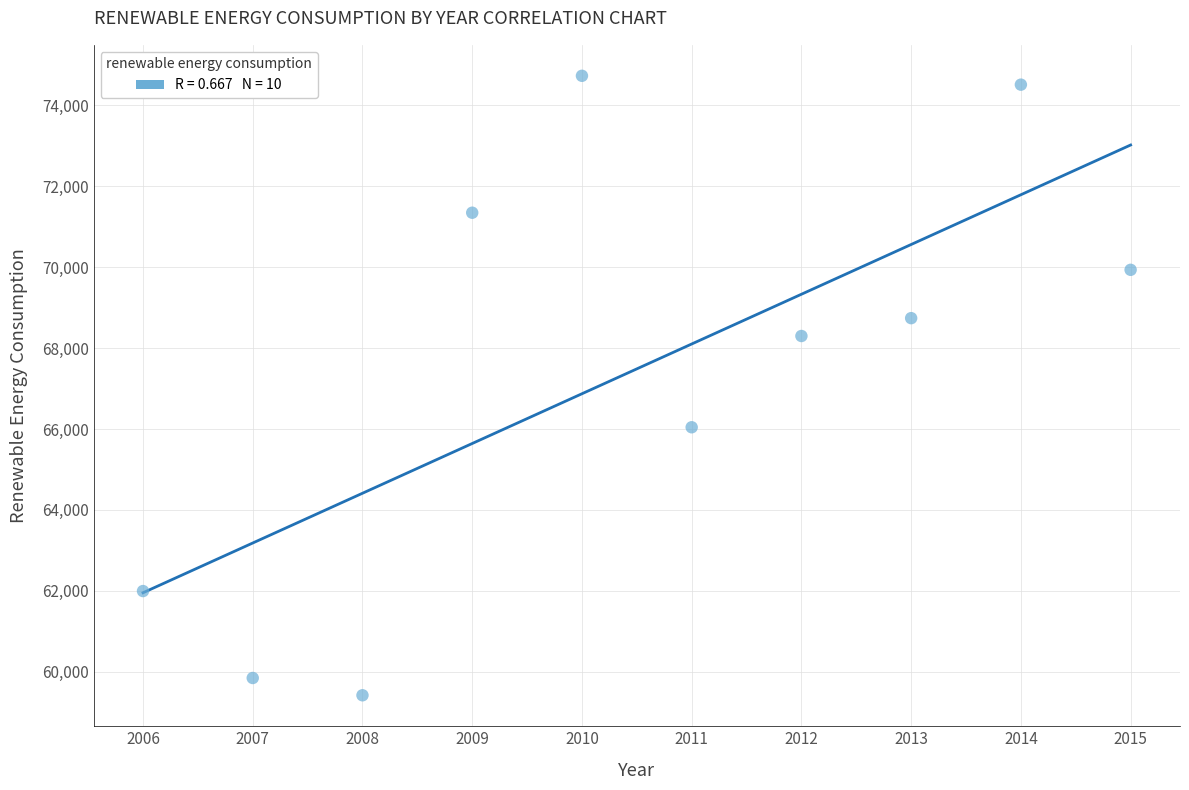

What is the range of X values (max minus min)?

9.0